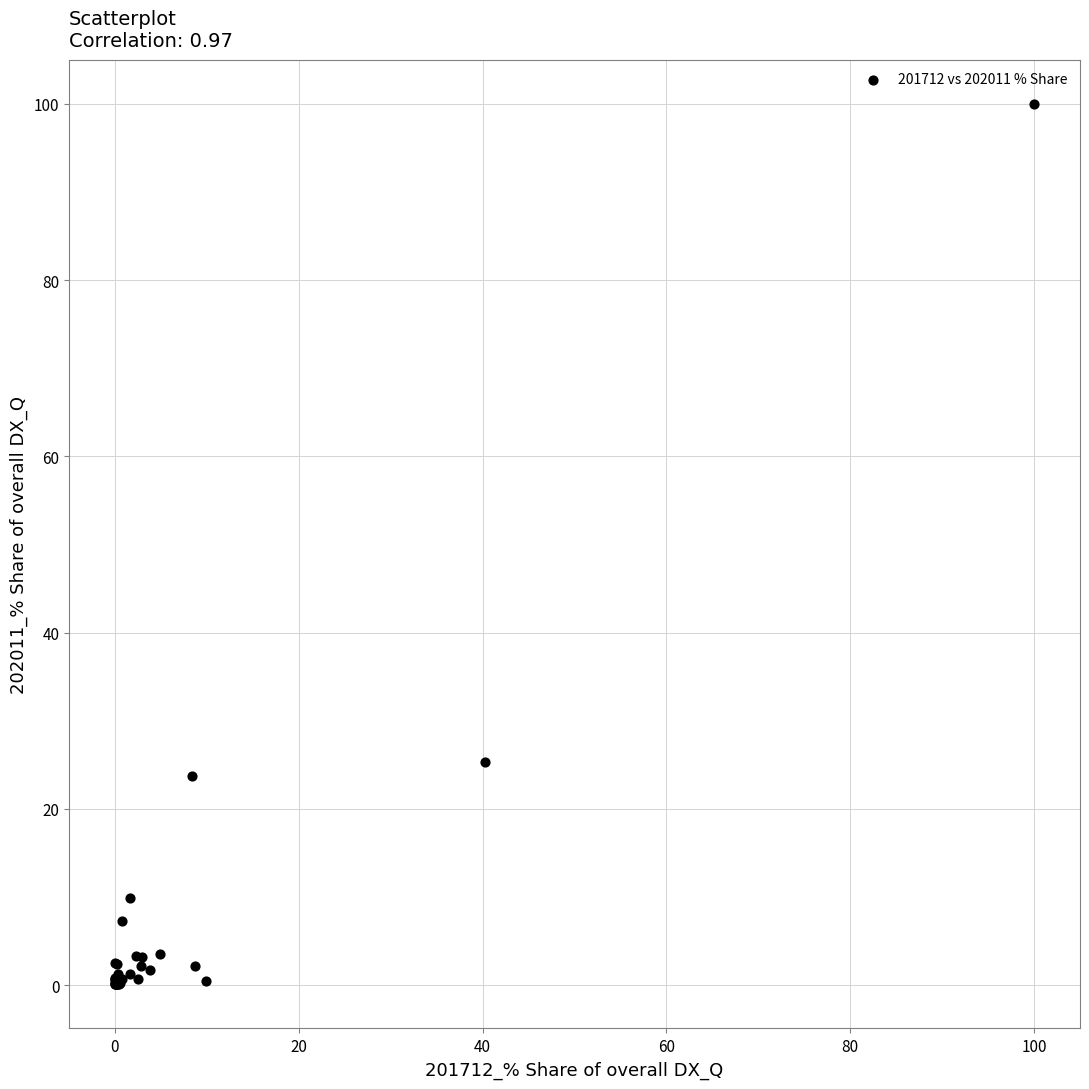

What Y value in the scatter plot is closest to 50?

25.3